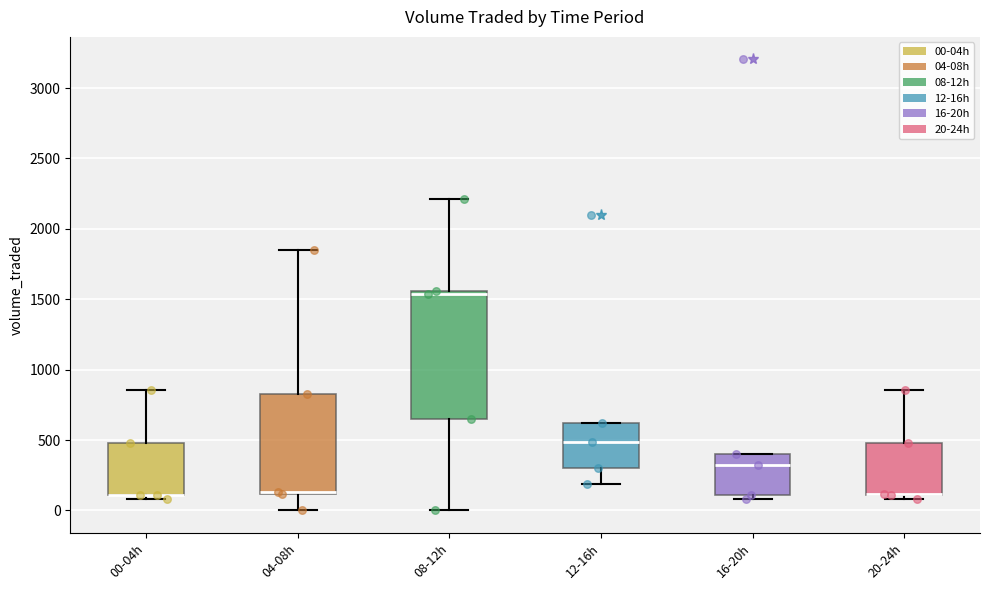

Reading left to right, transcribe this box plot: for each box, give where its median line is, the range the box spans, and where its two whiskers end, as read against the y-axis. The values are not printed on the chart, so give them approximately, as read against the axis.

00-04h: median 100 (drawn on the box's lower edge), box 100 to 500, whiskers 100 (just below the box's lower edge) to 850
04-08h: median 150 (drawn on the box's lower edge), box 100 to 850, whiskers 0 to 1850
08-12h: median 1550 (just below the box's upper edge), box 650 to 1550, whiskers 0 to 2200
12-16h: median 500, box 300 to 600, whiskers 200 to 600
16-20h: median 300, box 100 to 400, whiskers 100 (just below the box's lower edge) to 400
20-24h: median 100 (drawn on the box's lower edge), box 100 to 500, whiskers 100 (just below the box's lower edge) to 850